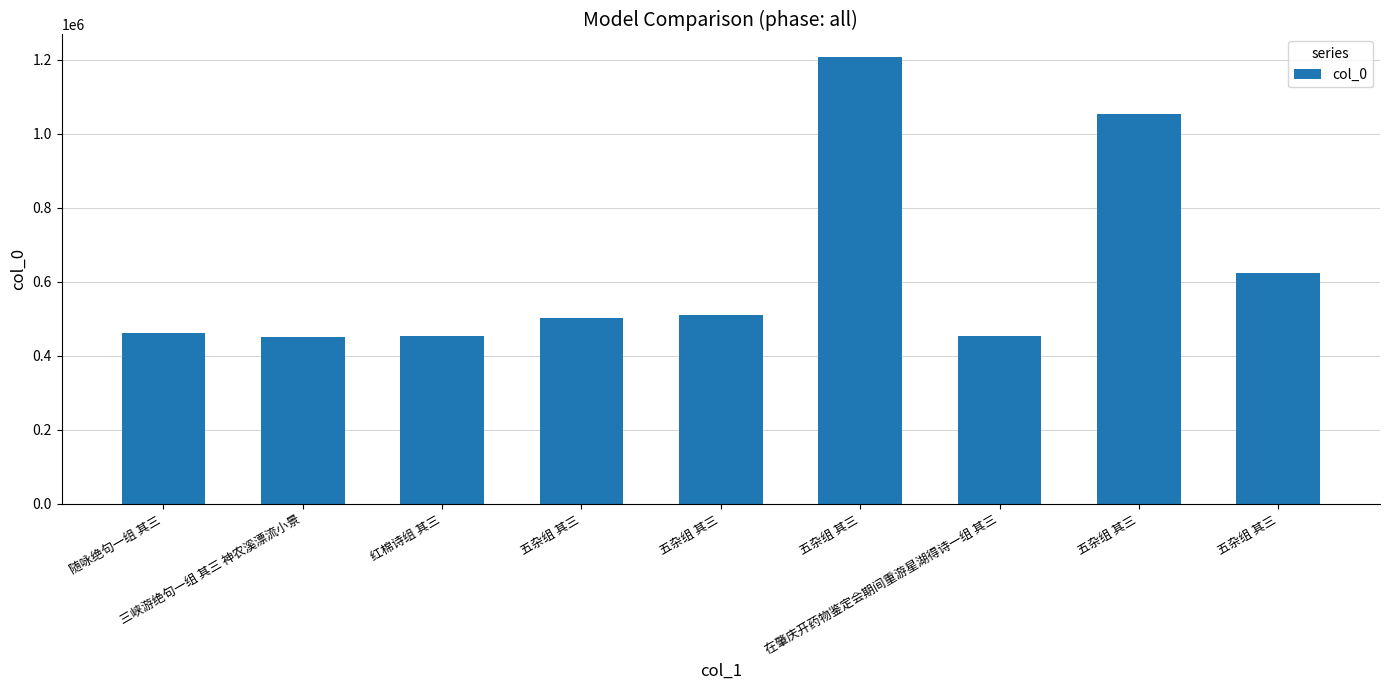

Count the number of categories in the chart.

9